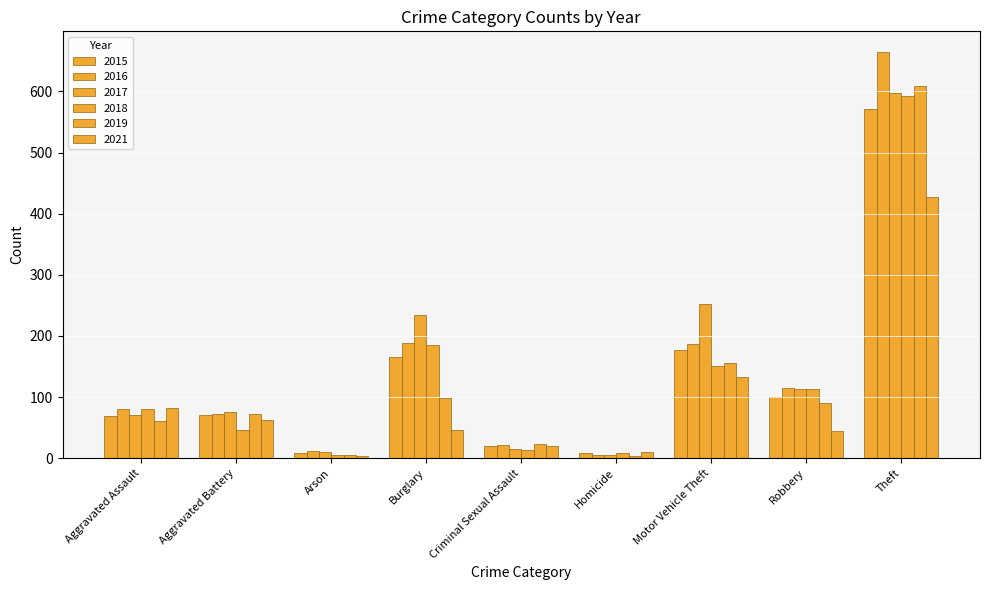

Reading right to left, extract all data points from this chart.

2015: 572	101	177	9	20	165	8	70	69
2016: 665	115	187	5	22	189	12	73	80
2017: 597	113	252	6	15	234	10	75	71
2018: 593	113	151	8	14	186	6	47	80
2019: 609	90	156	3	23	98	5	72	61
2021: 427	45	133	10	20	47	3	62	82